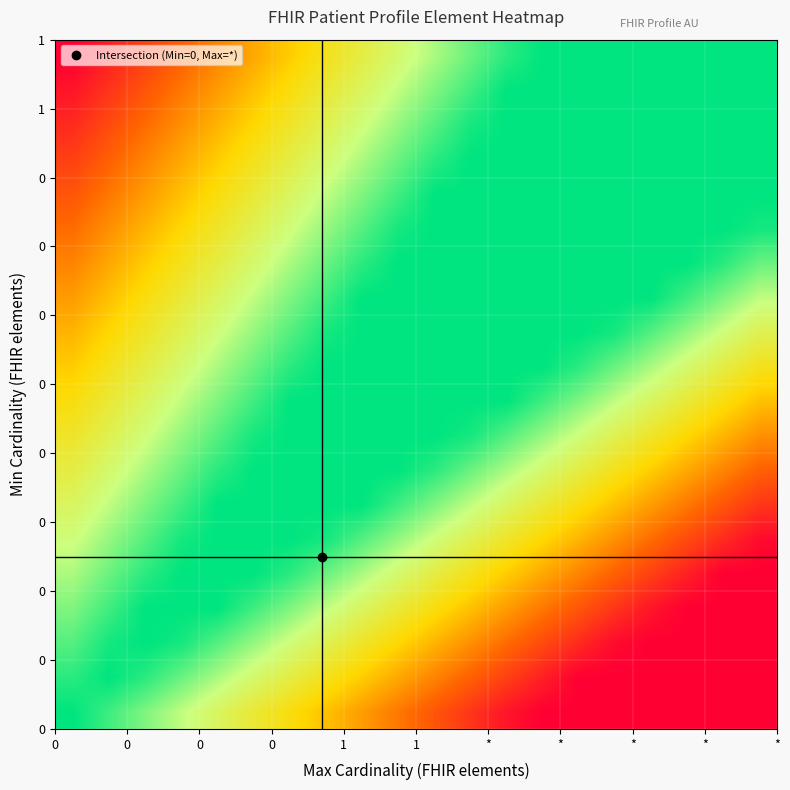

What is the greatest value displayed?

1.0